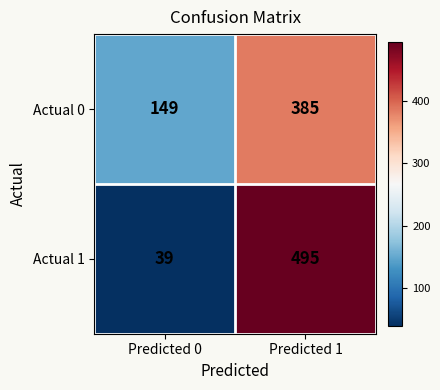

Where is Actual 1 nearest to the value 267?

Predicted 0